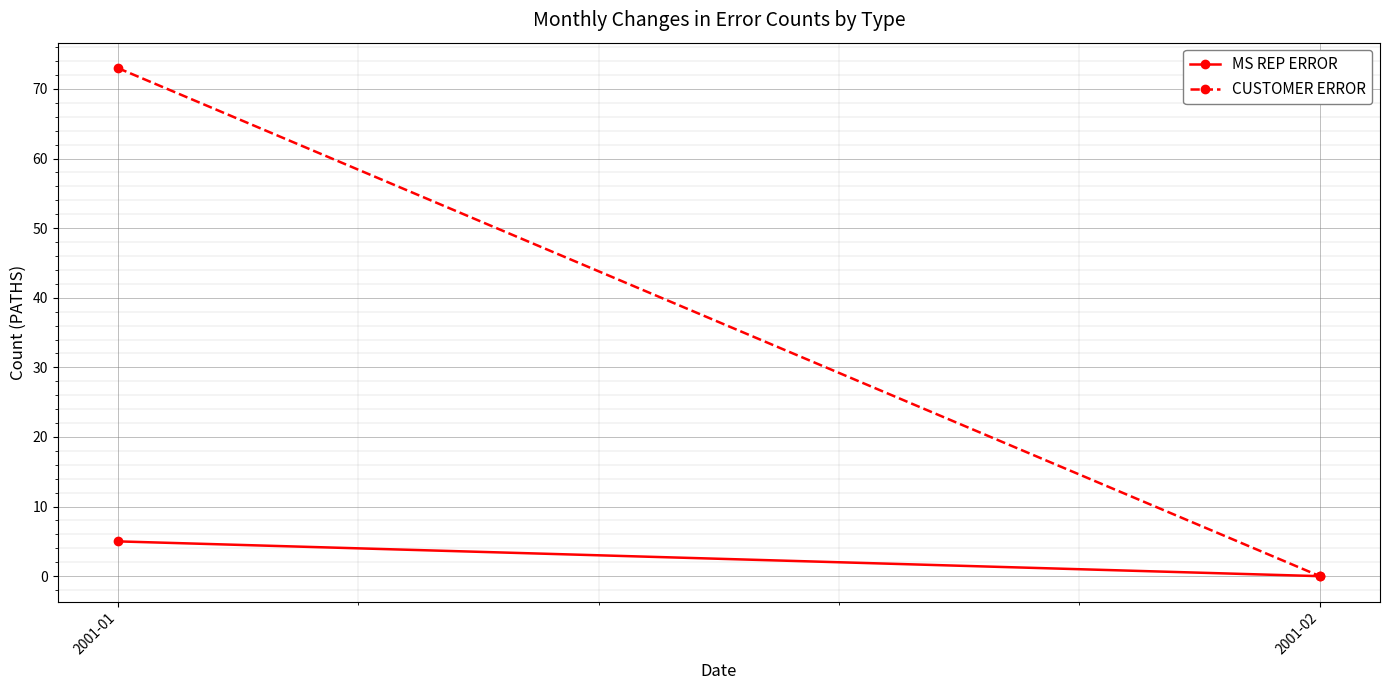

Count the CUSTOMER ERROR values in the range 0 to 73.

2